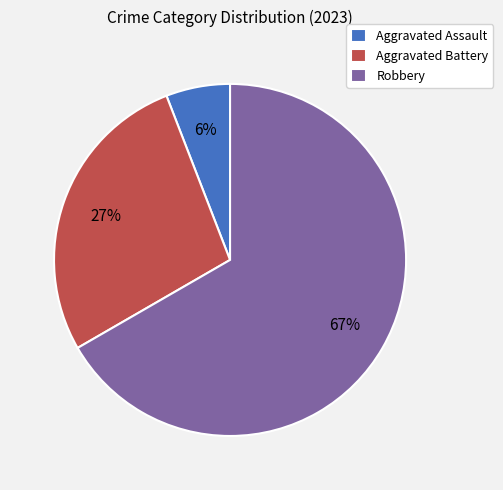

Which slice represents more than half of the pie?

Robbery